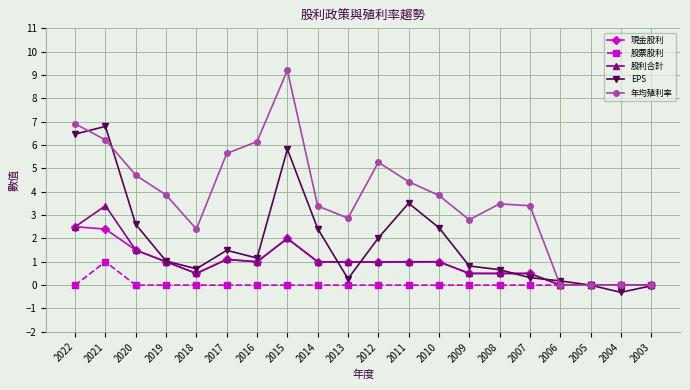

How many series are shown in this chart?

5